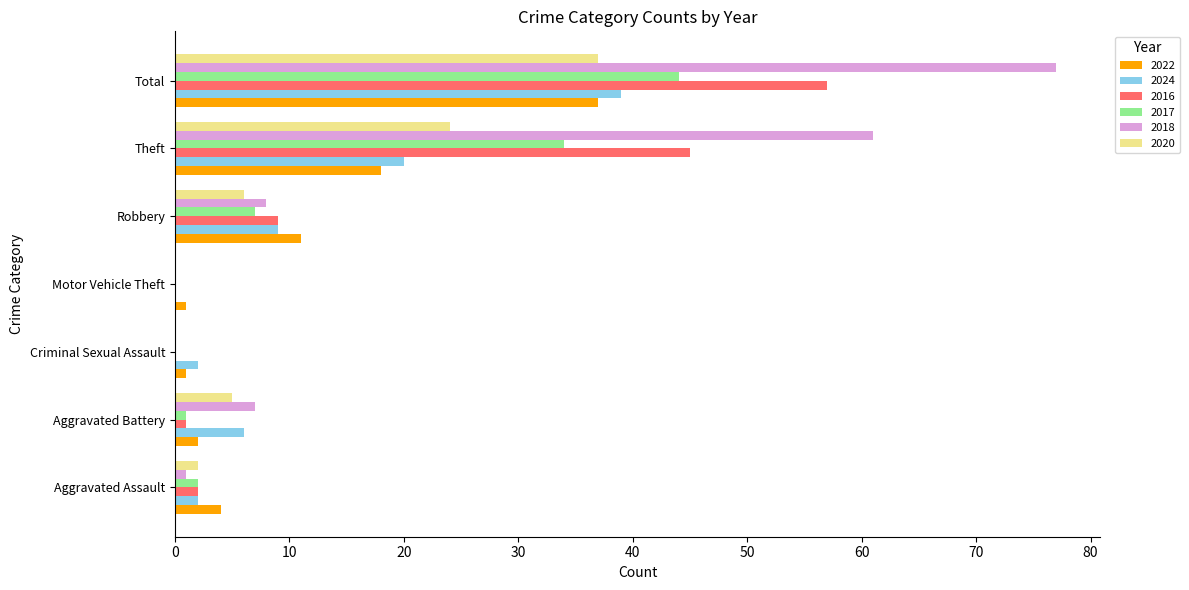

Is the value of 2018 at Theft greater than the value of 2016 at Total?

Yes